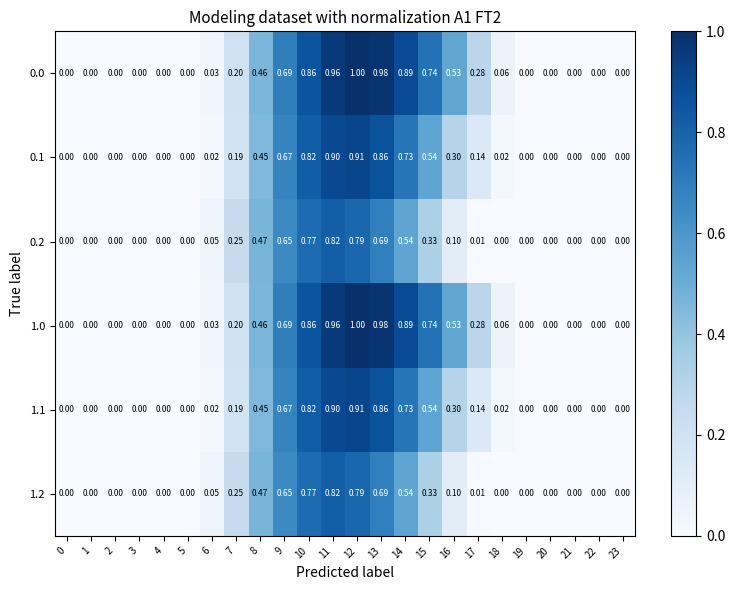

Is the value of 0.1 at 13 greater than the value of 1.0 at 4?

Yes